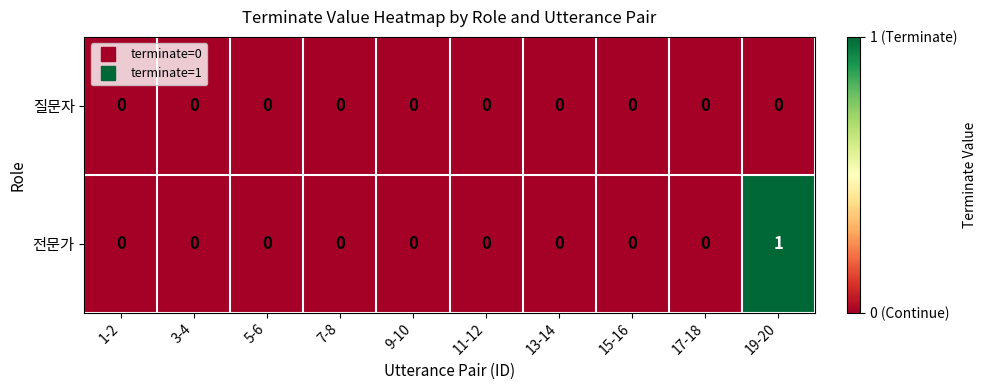

At which category is the sum across all series the highest?

19-20